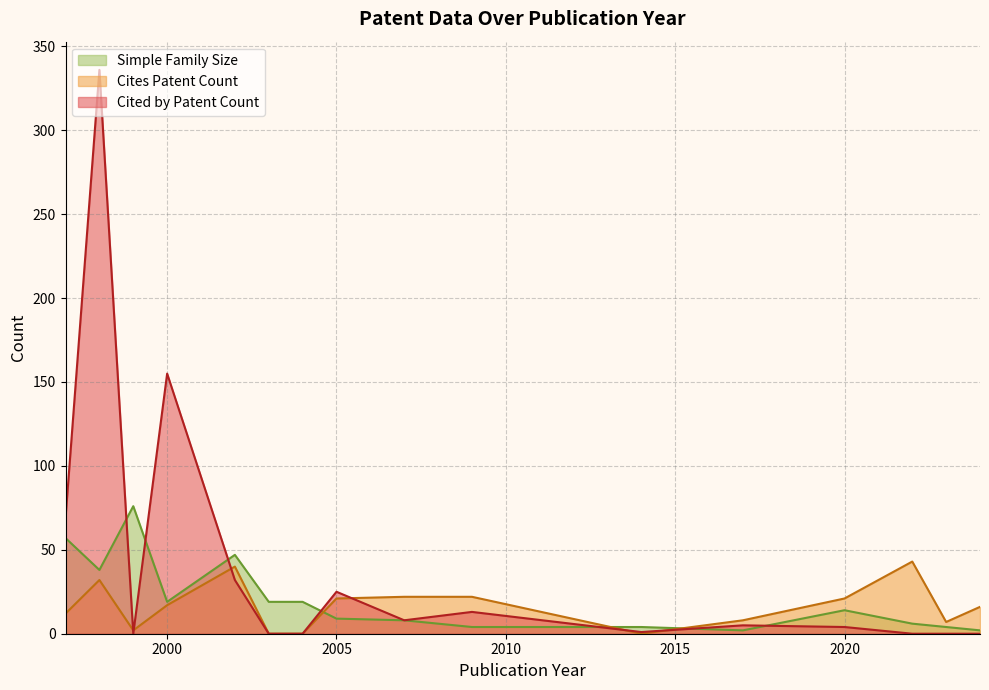

List the series in order of their peak value, highest first.

Cited by Patent Count, Simple Family Size, Cites Patent Count